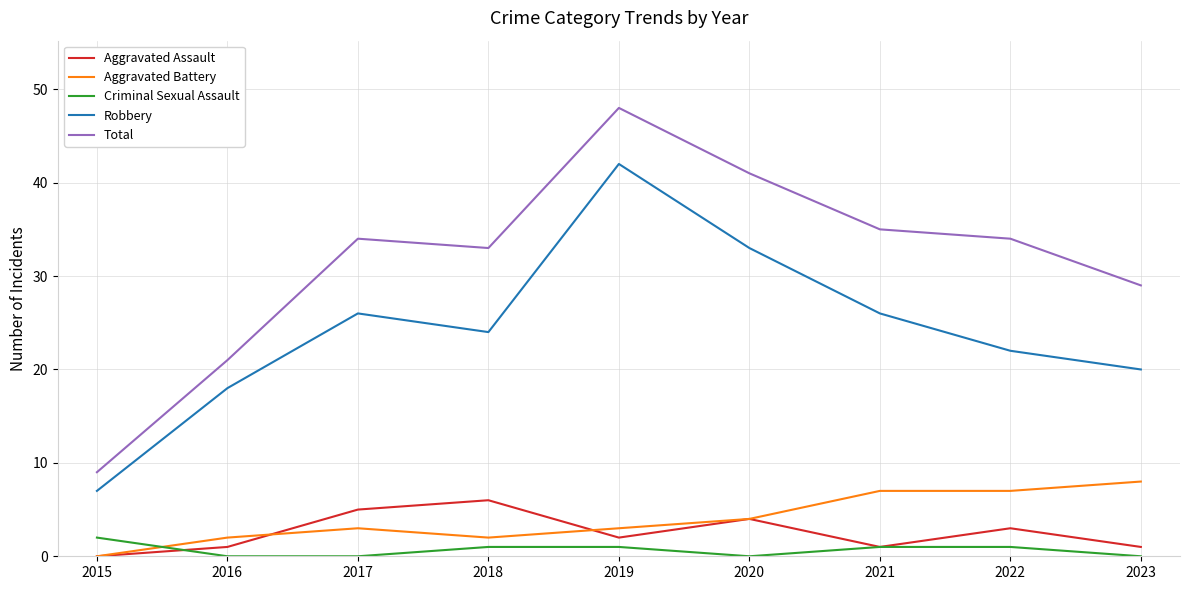

The Robbery series shows 10 at 2015. True or false?

False